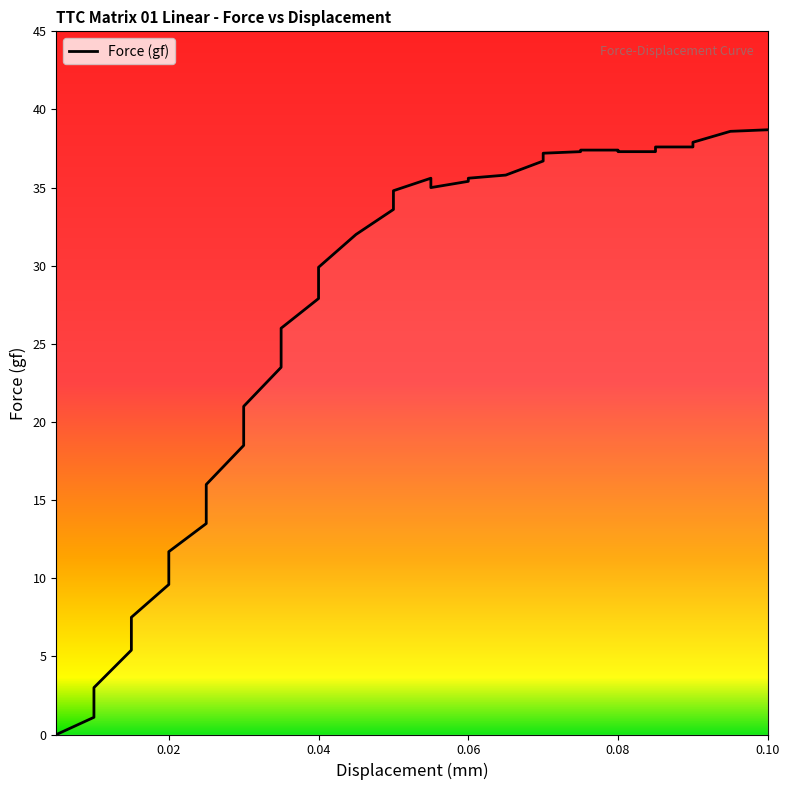

What is the label of the 13th point from the left?

0.035